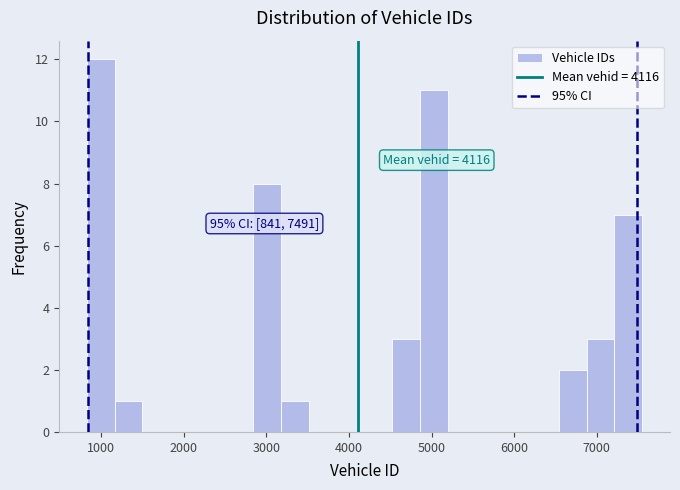

Read against the x-axis, roughly where is the centre of the tallest bar?

1000